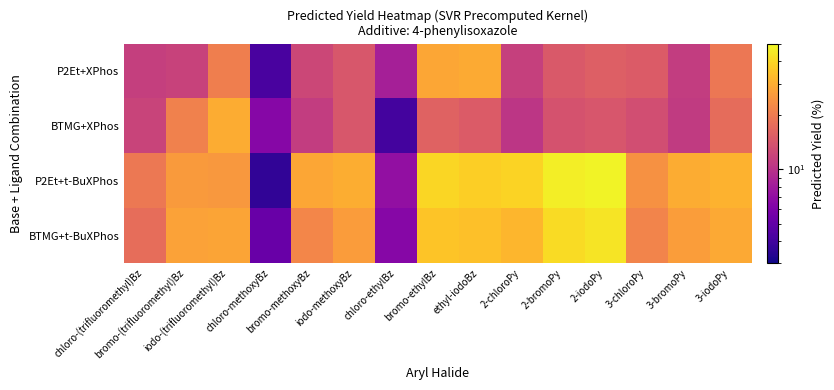

Which label corresponds to the smallest value in the chart?

chloro-methoxyBz